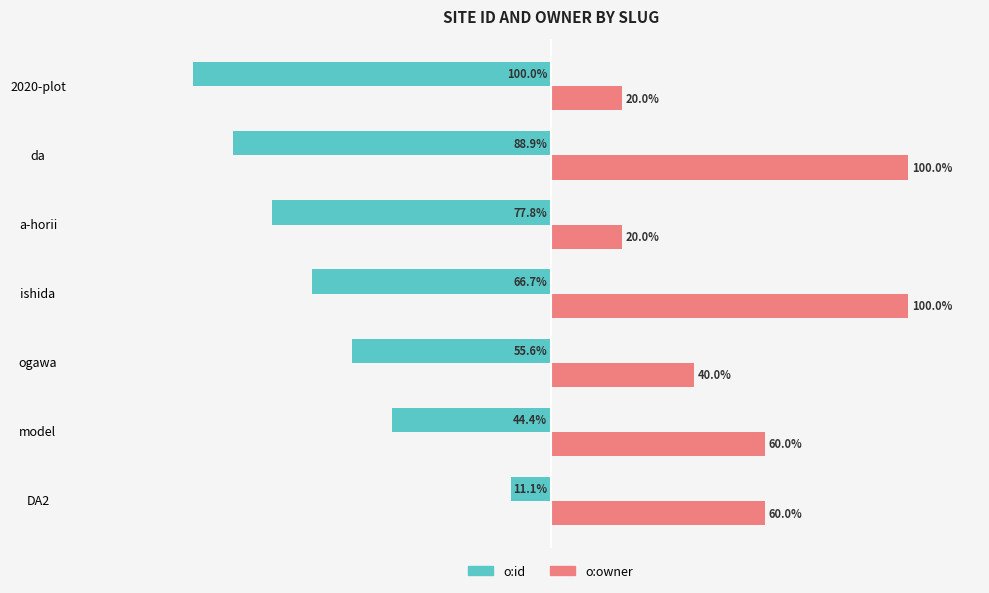

At which category does the chart reach its minimum across all series?

2020-plot